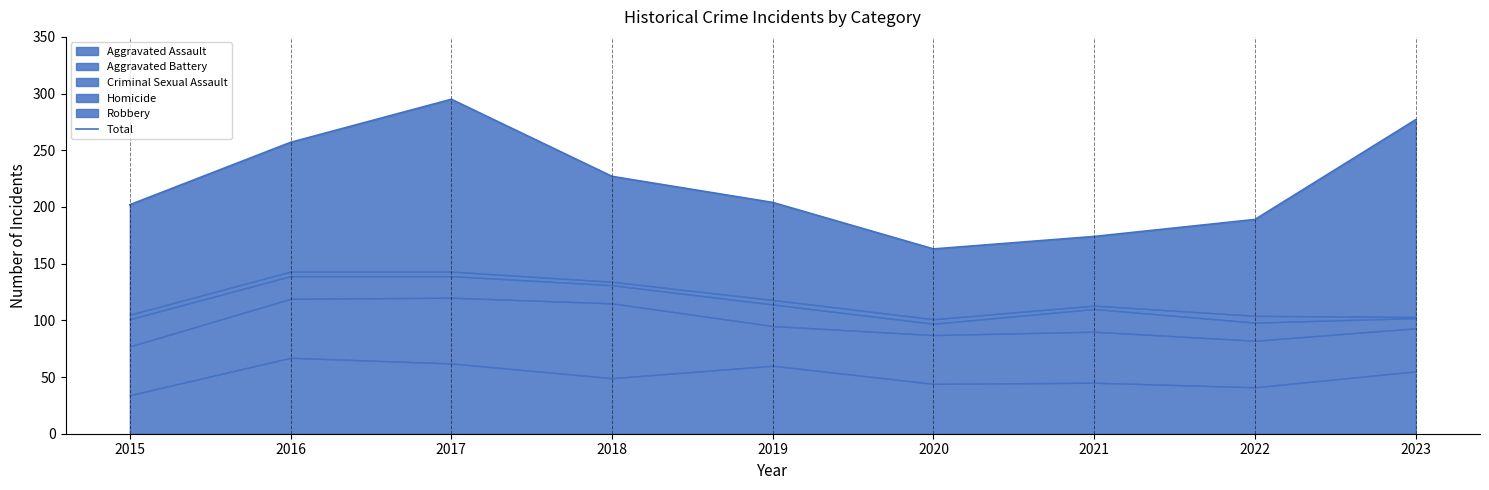

What is the difference between the maximum and minimum values?

132